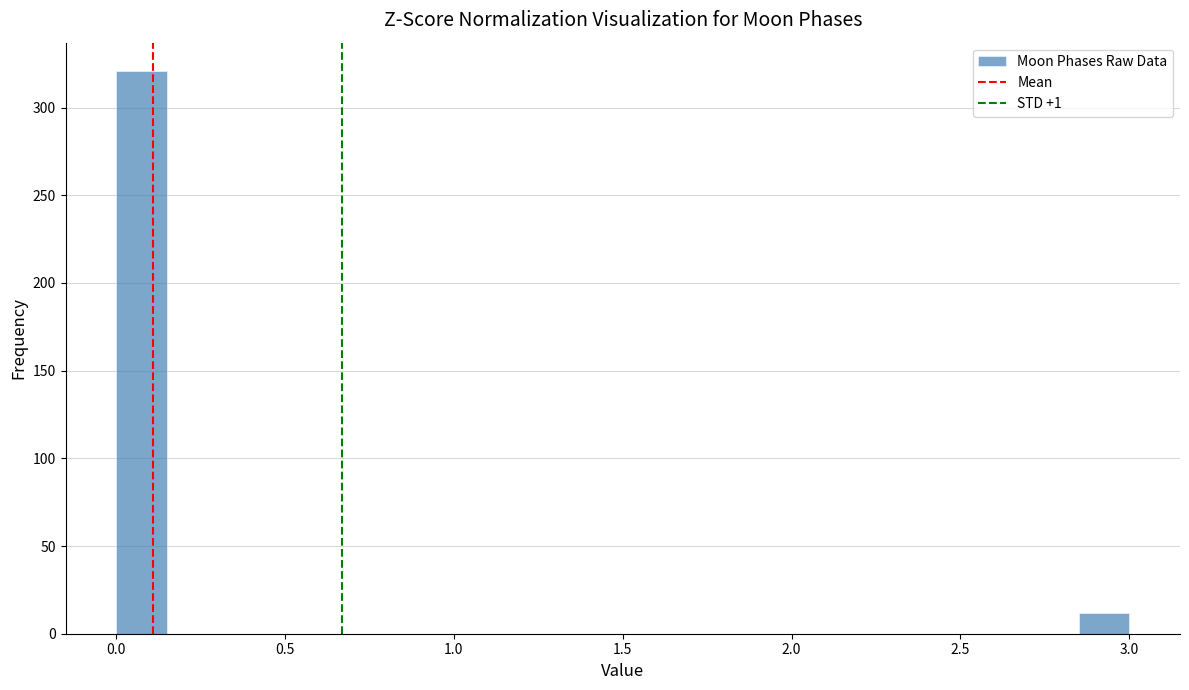

Read against the x-axis, roughly where is the centre of the tallest bar?

0.10